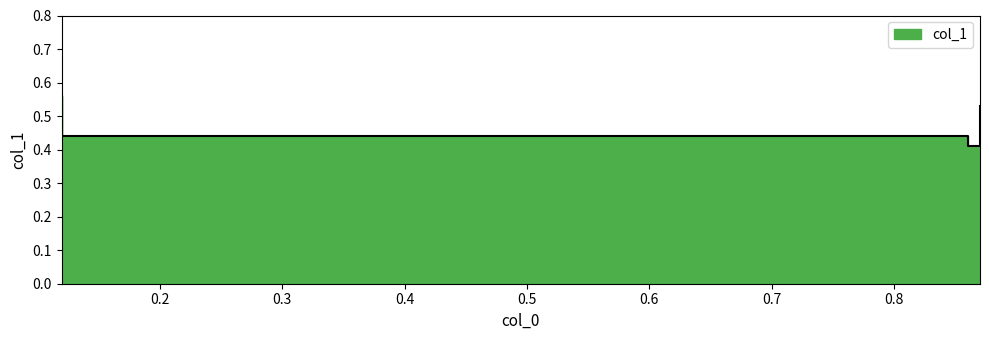

Where is the data nearest to the value 0?

0.86